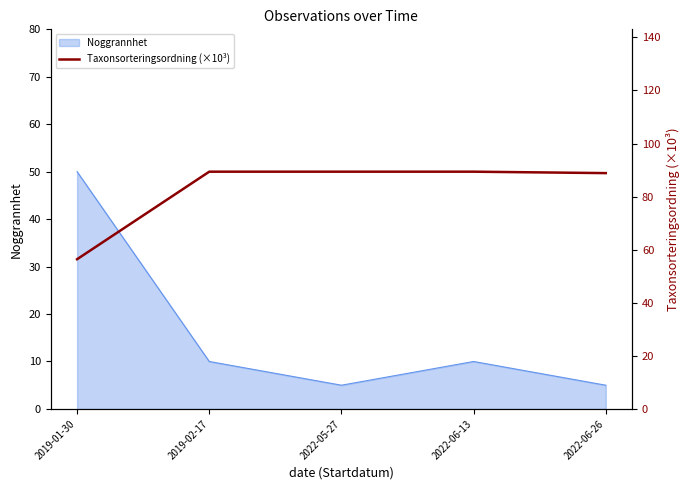

Is it true that Noggrannhet equals 10 at 2019-02-17?

True